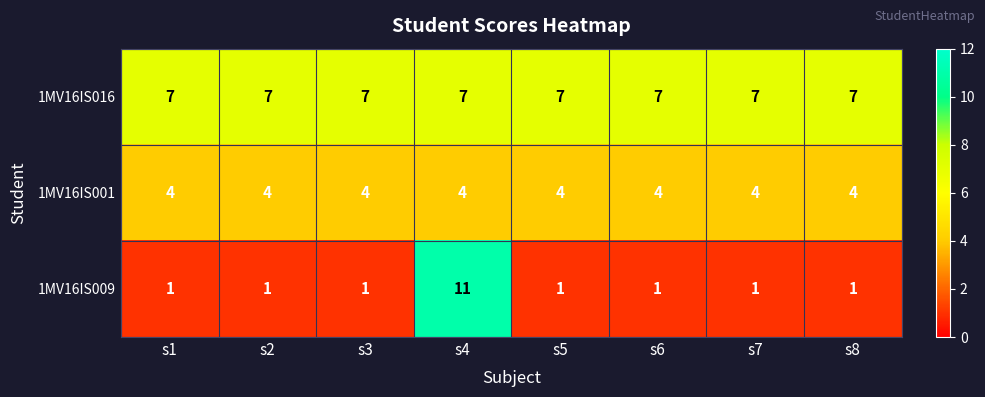

What is the approximate value of 1MV16IS001 at s7?

4